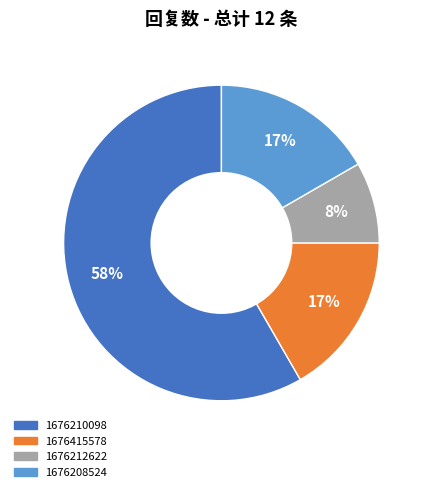

How many slices are in this pie chart?

4